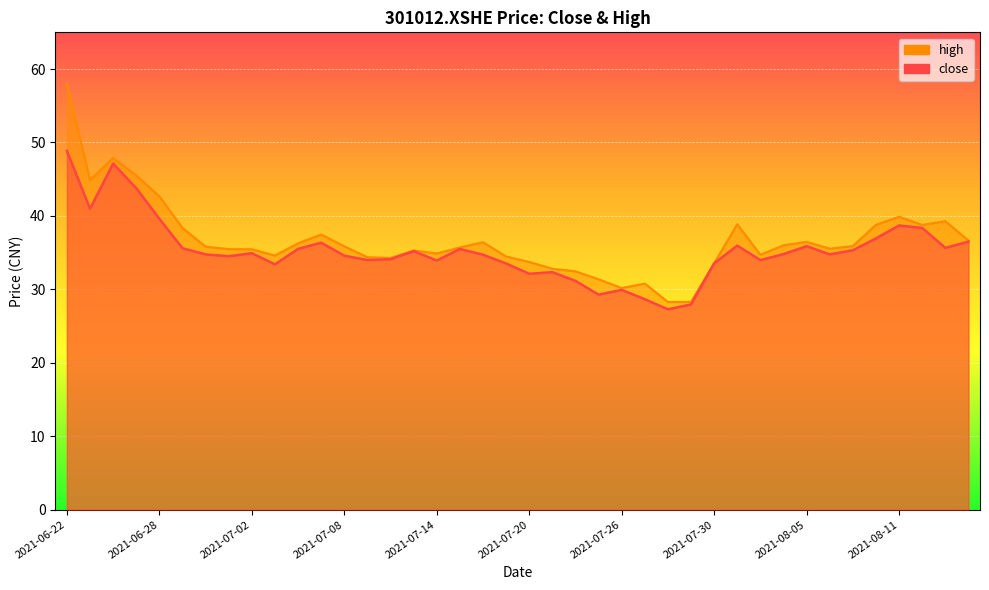

How many distinct data groups are displayed?

2